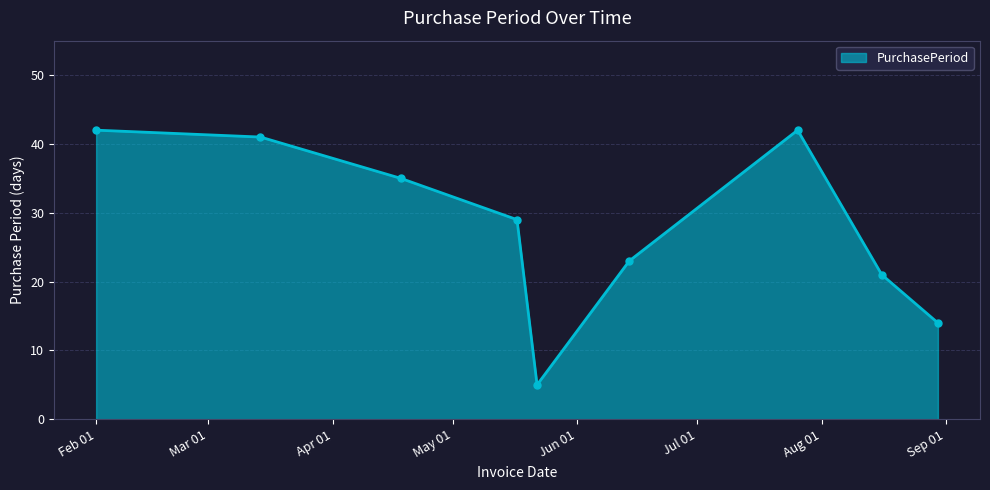

How many interior local valleys (lower than both neighbors) does the data have?

1